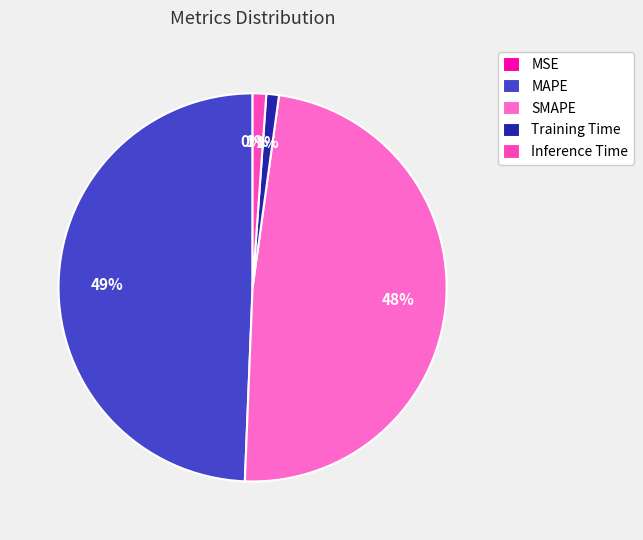

How many segments does this pie chart have?

5